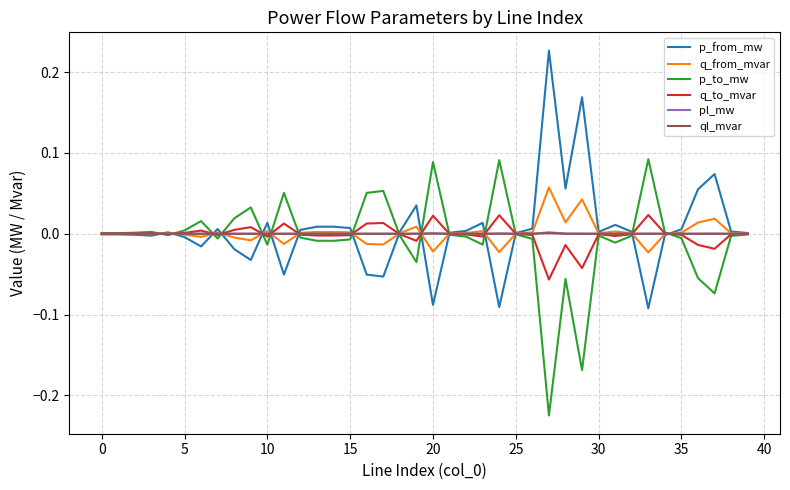

True or false: q_to_mvar has more than 2 points higher than both neighbors.

True